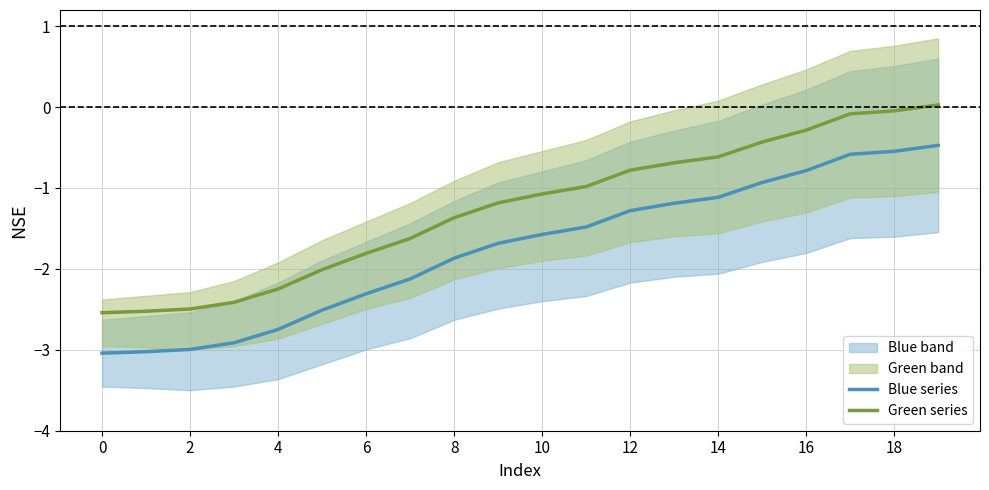

Reading left to right, extract all data points from this chart.

Blue series: -3.0	-3.0	-3.0	-2.9	-2.7	-2.5	-2.3	-2.1	-1.9	-1.7	-1.6	-1.5	-1.3	-1.2	-1.1	-0.9	-0.8	-0.6	-0.5	-0.5
Green series: -2.5	-2.5	-2.5	-2.4	-2.2	-2.0	-1.8	-1.6	-1.4	-1.2	-1.1	-1.0	-0.8	-0.7	-0.6	-0.4	-0.3	-0.1	-0.0	0.0